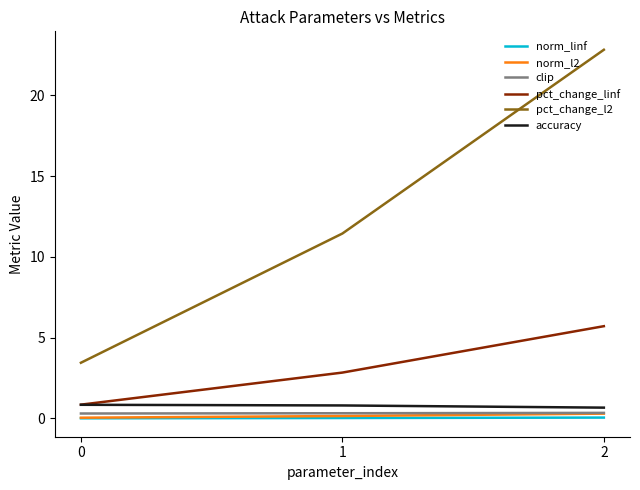

Is the value of pct_change_linf at 1 greater than the value of norm_linf at 2?

Yes